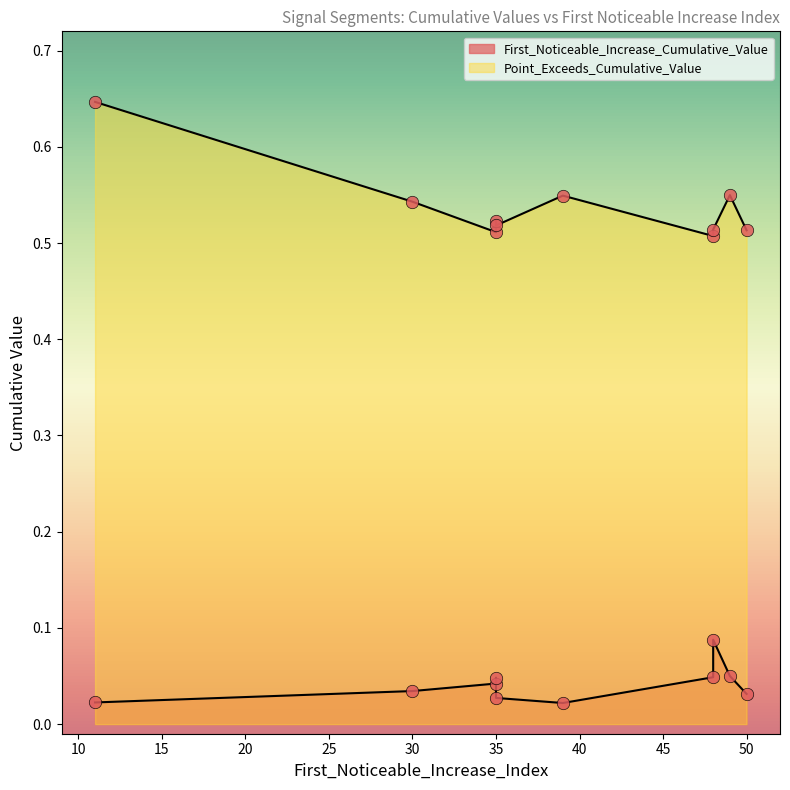

At which category is the sum across all series the highest?

11